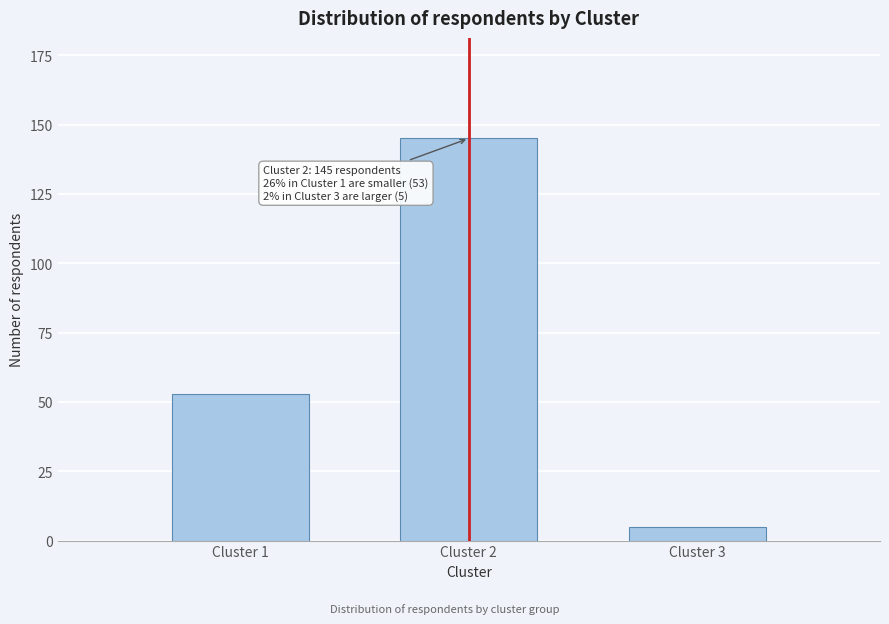

Reading right to left, what are all the values shown in this chart?

Cluster 3=5	Cluster 2=145	Cluster 1=53